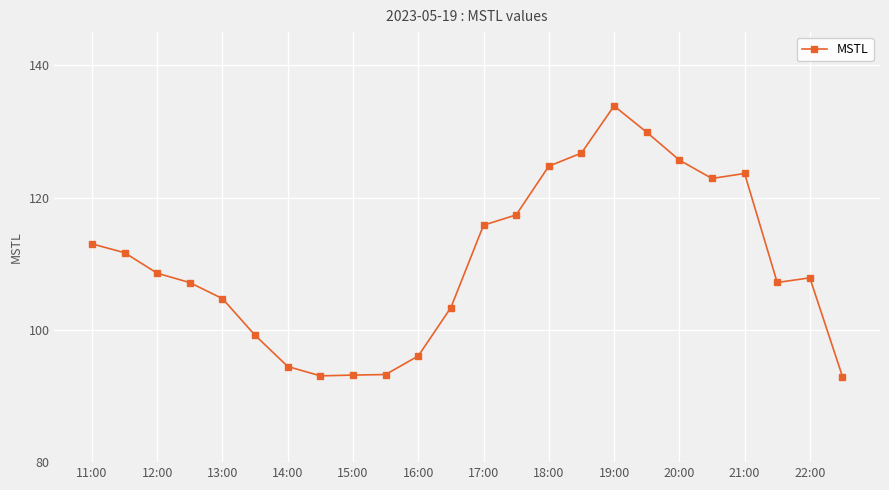

True or false: there are more than 0 points higher than both neighbors.

True